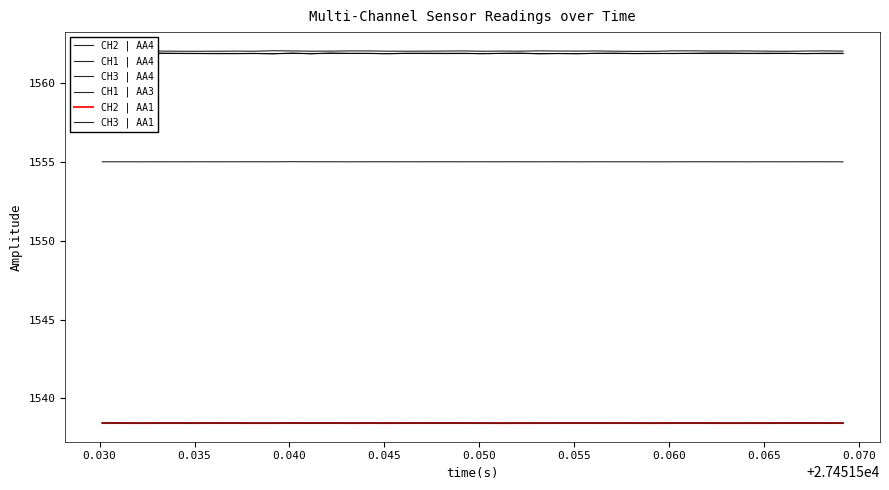

At which category is the sum across all series the highest?

0.030